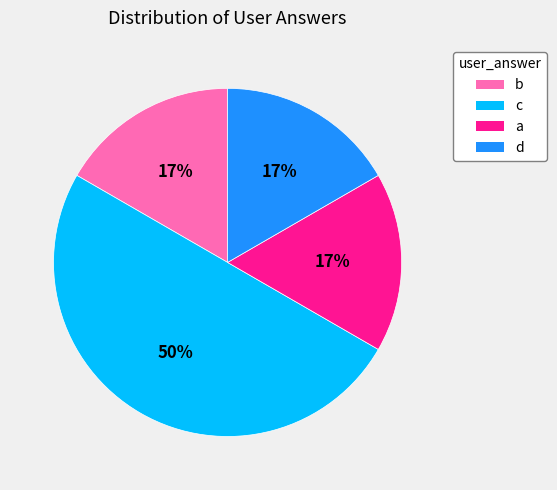

Approximately how many times larger is the value at a compared to b?

1.0